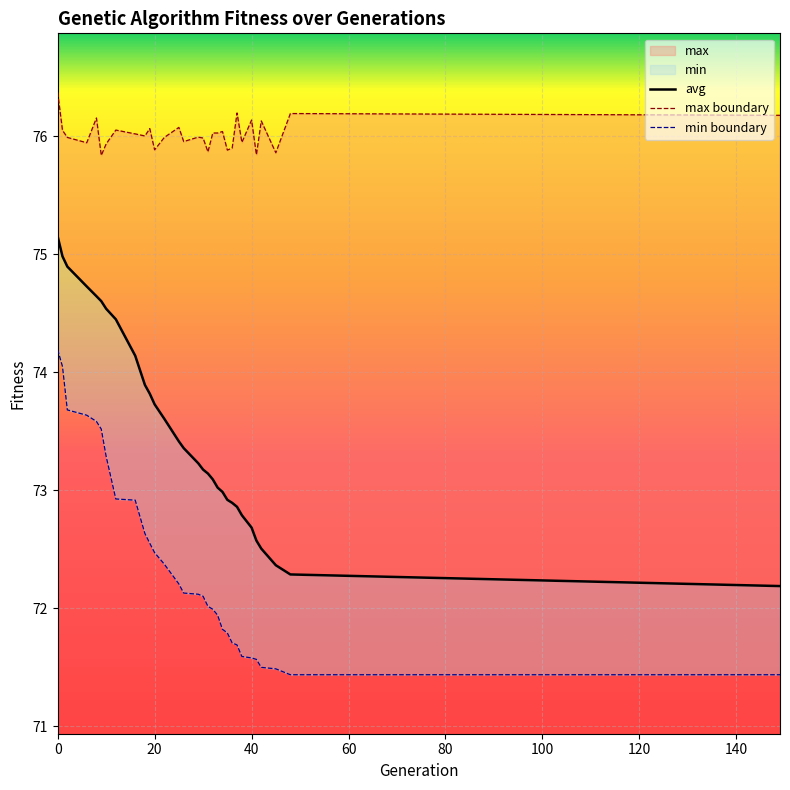

True or false: max and min cross at least once.

False